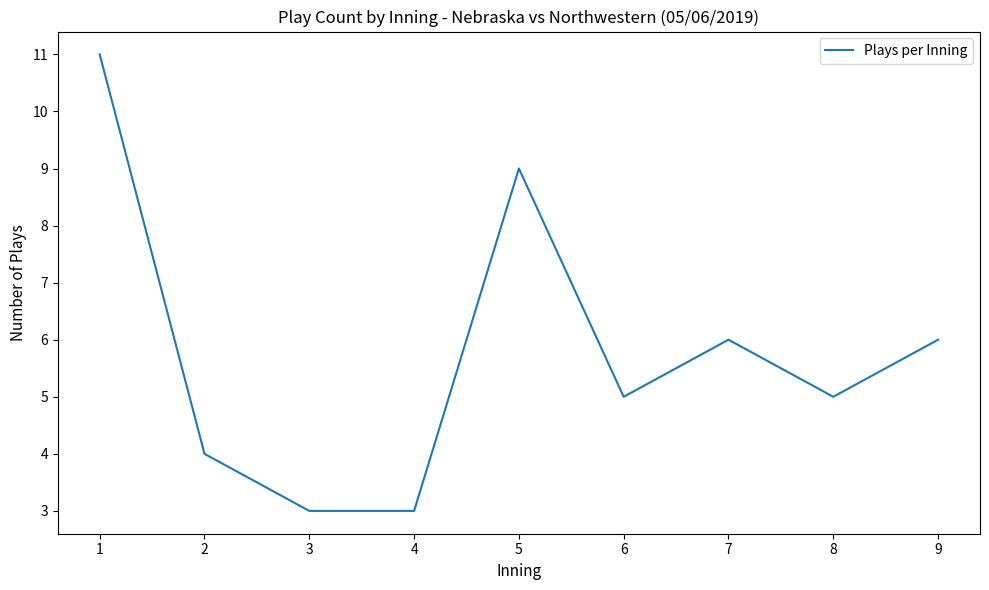

What is the greatest value displayed?

11